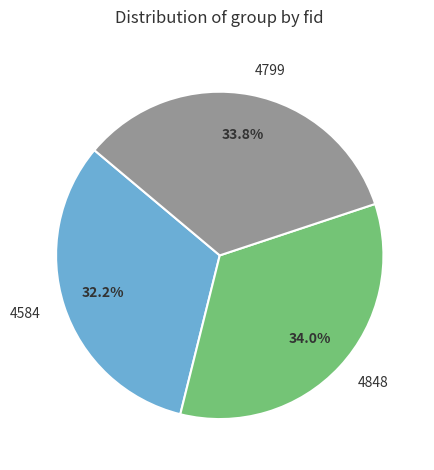

Is it true that 4848 is 34% of the pie?

True